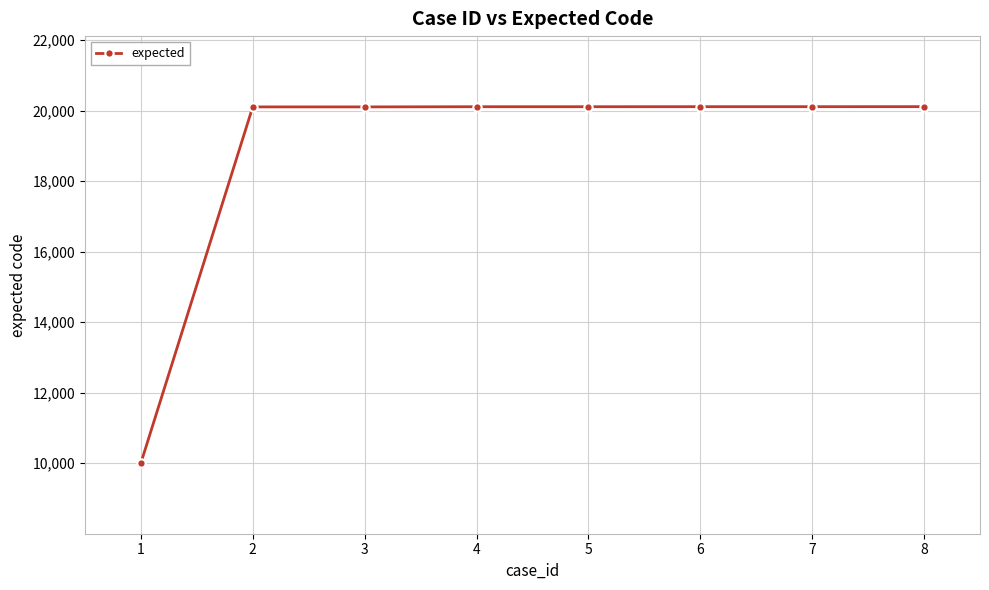

What is the sum of all values?

150751